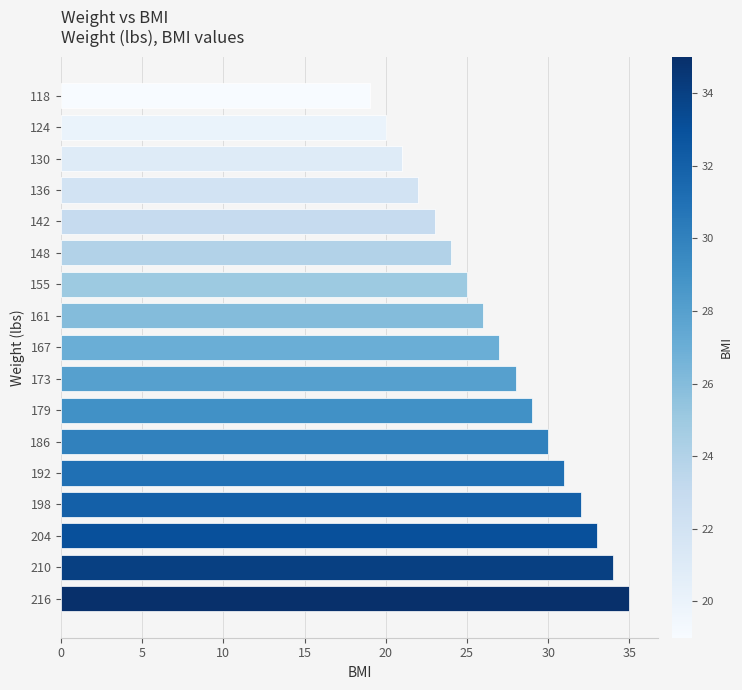

True or false: the data shows 6 at 173.

False